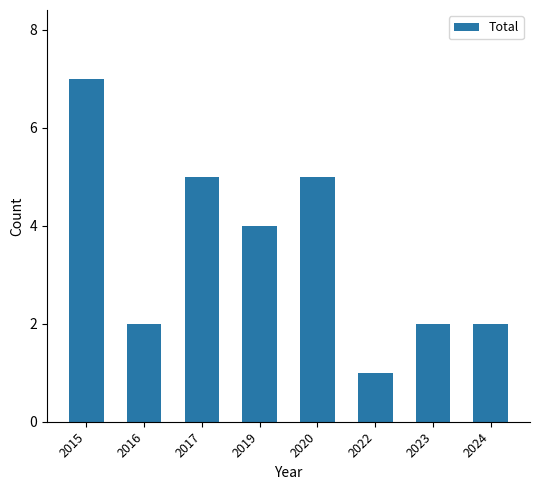

The value at 2020 is 5. True or false?

True